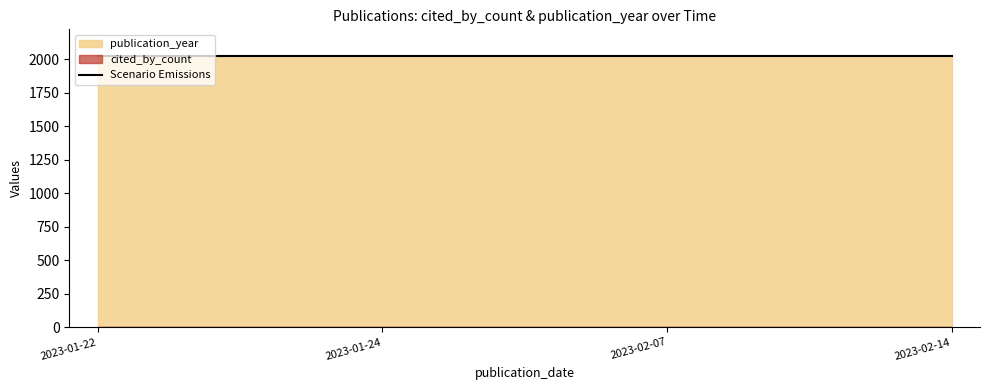

What is the label of the 3rd point from the right?

2023-01-24